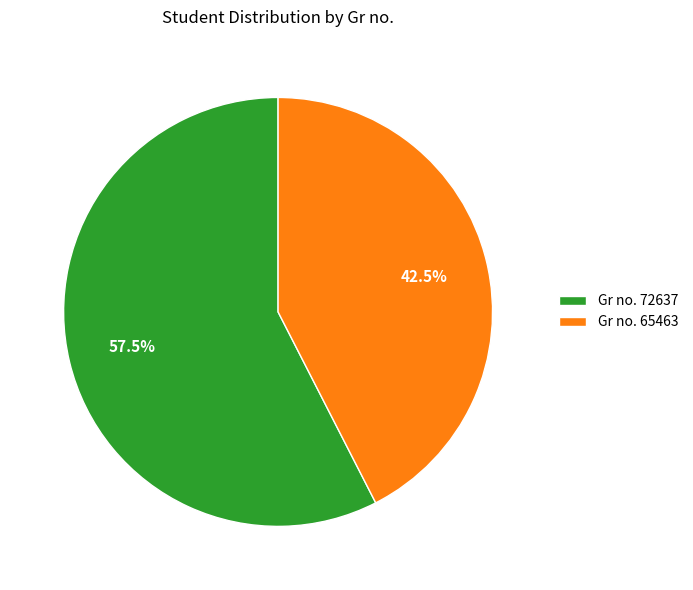

Does Gr no. 72637 represent more than half of the total?

Yes